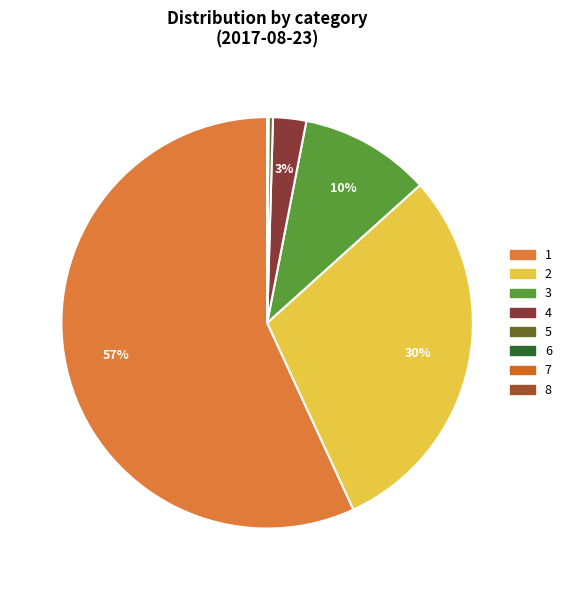

True or false: 6 accounts for 1% of the total.

False